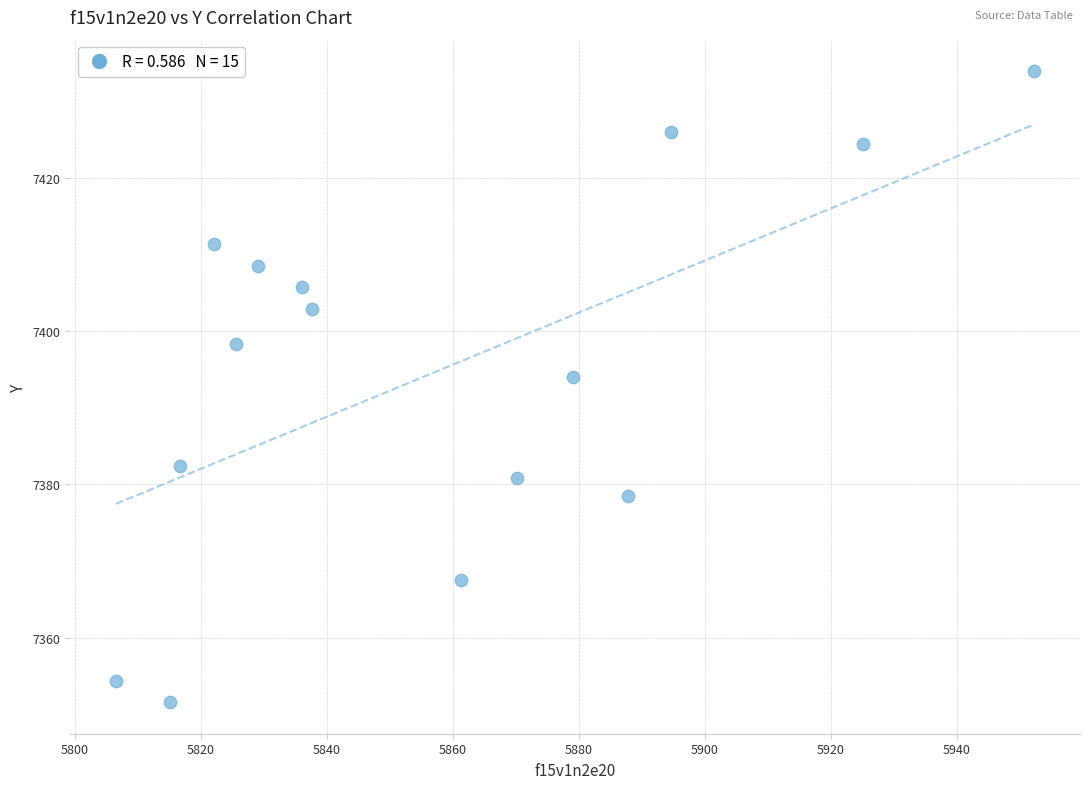

What Y value in the scatter plot is closest to 7392?

7394.0